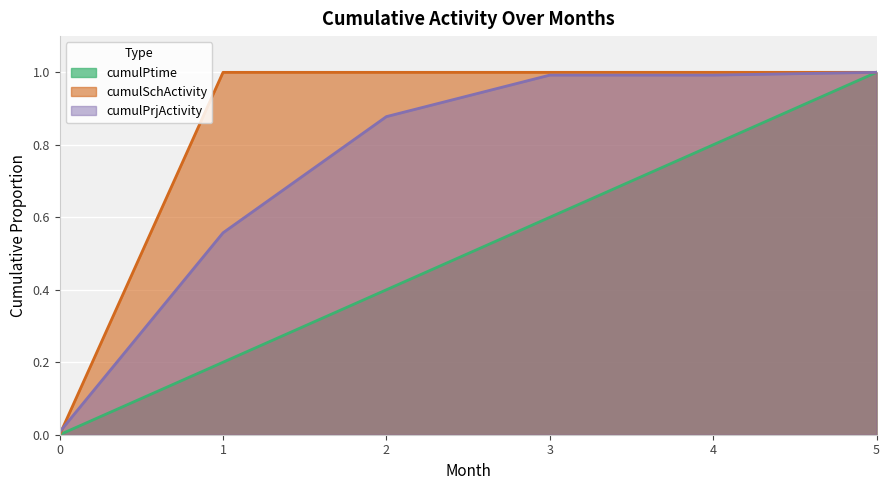

What is the difference between the maximum and minimum values in the cumulSchActivity series?

1.0